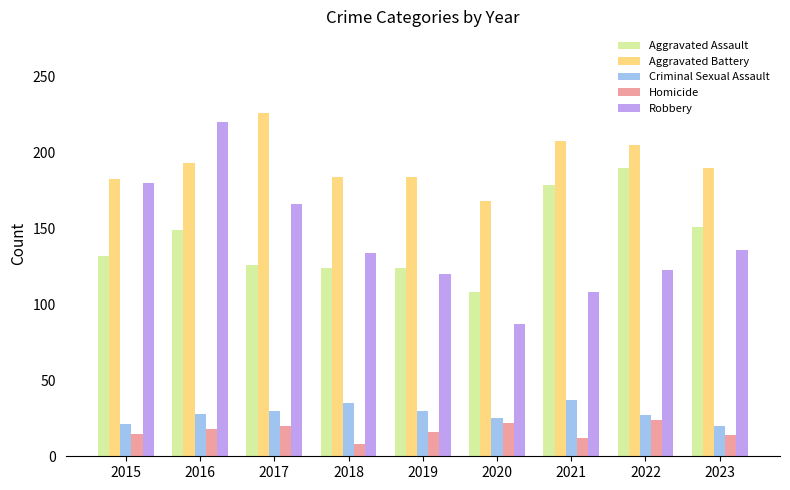

Is it true that Aggravated Battery equals 128 at 2023?

False